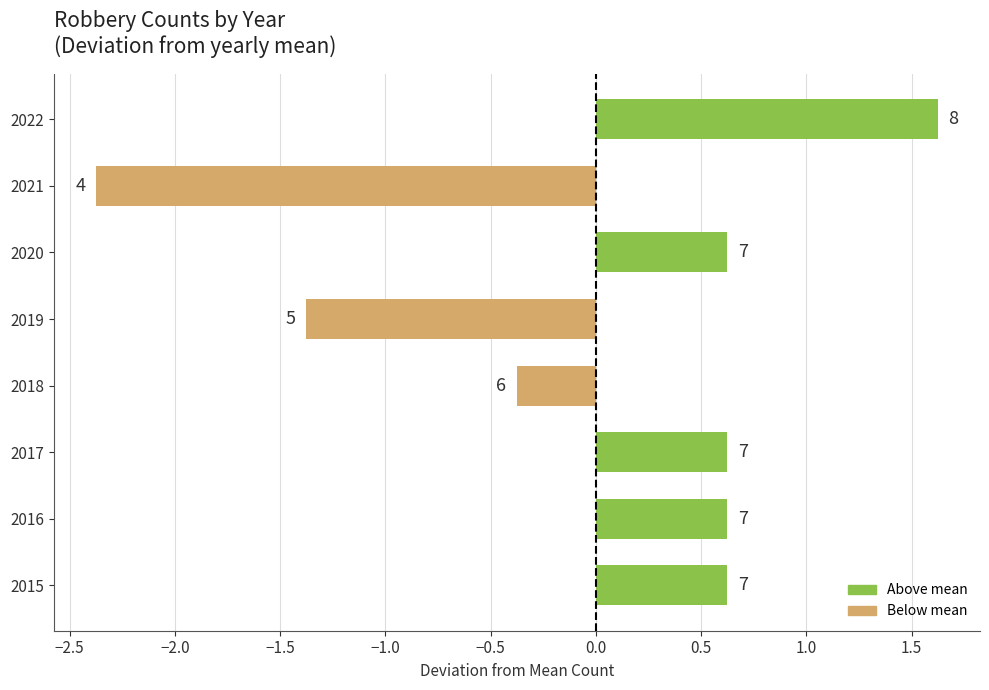

How many bars are there in total?

8